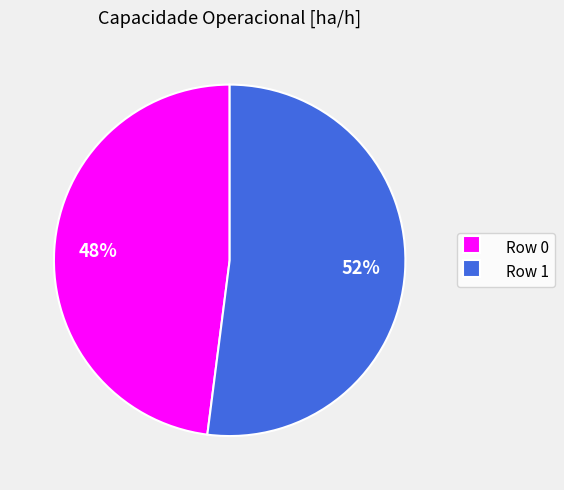

Which slice is the smallest?

Row 0